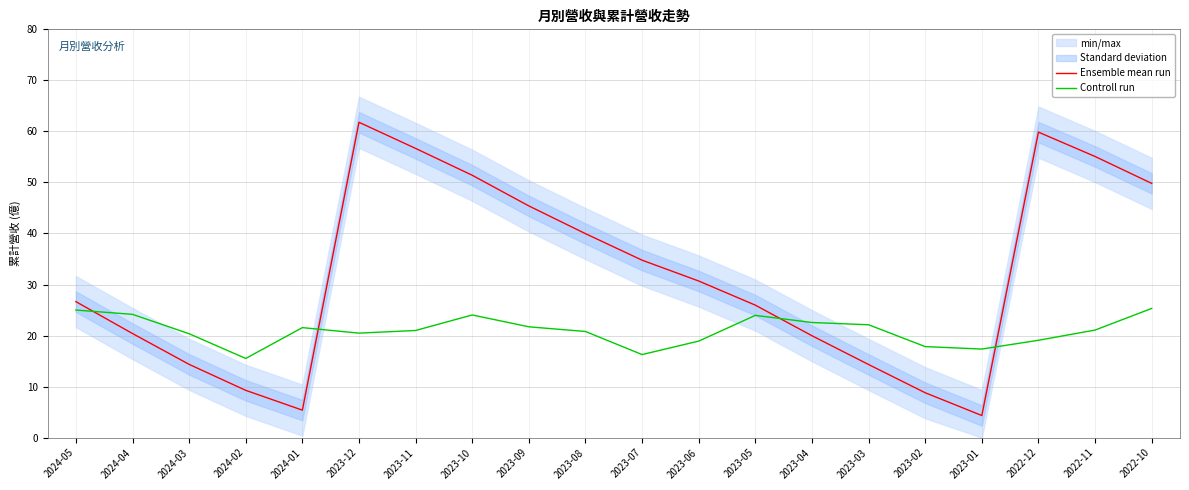

What is the value of the Ensemble mean run point at the 12th from the left?

30.7